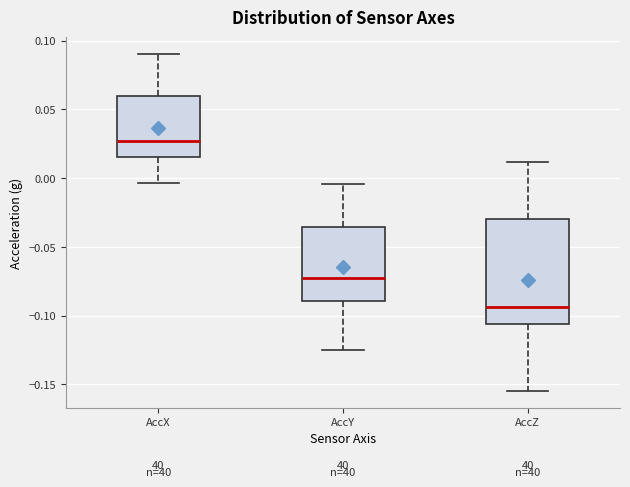

Which box has the lowest median line?

AccZ